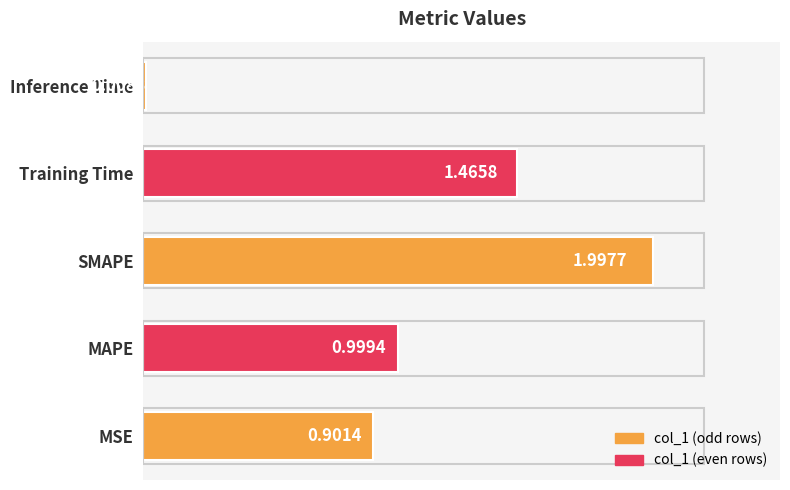

What is the change in value from MAPE to Training Time?

+0.5